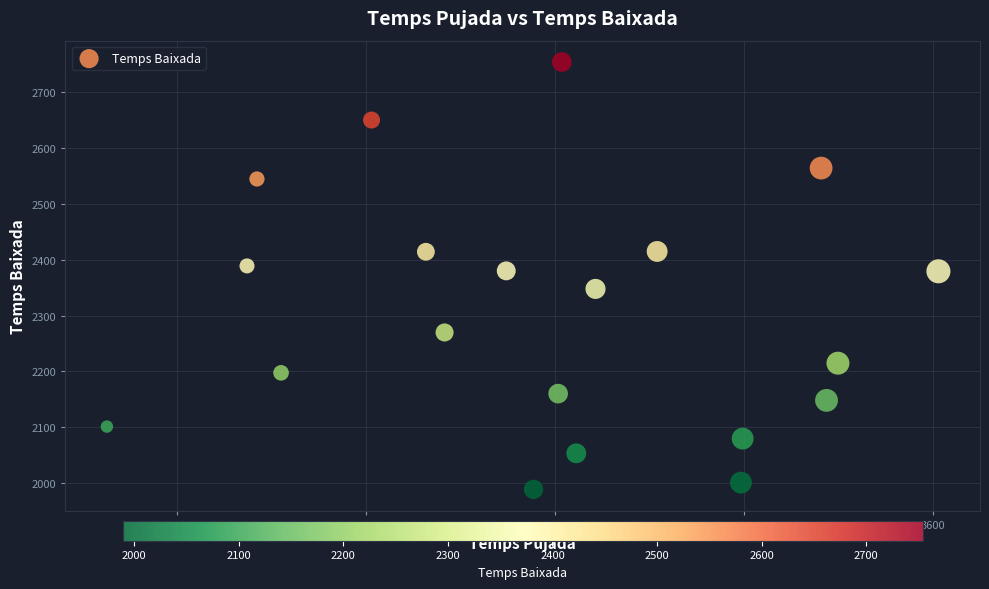

What is the range of Y values (max minus min)?

765.4